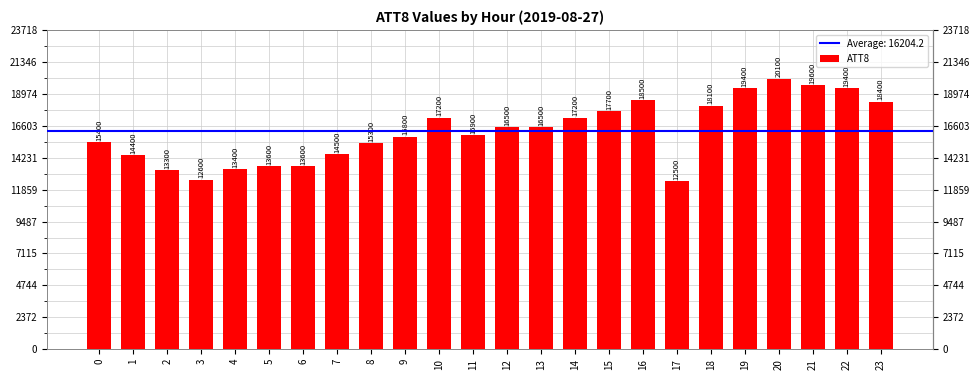

What is the difference between the values at 8 and 13?

1200